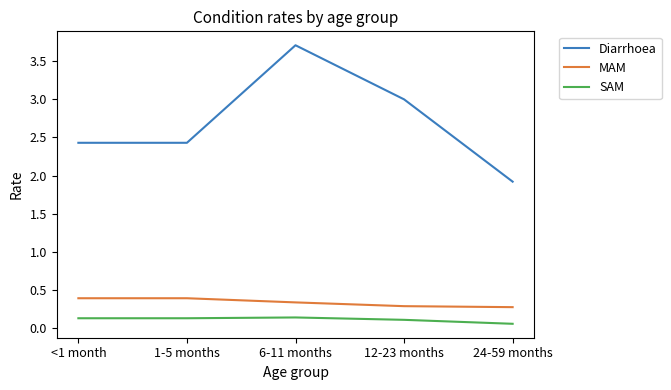

Does the chart display data point markers on the line(s)?

No